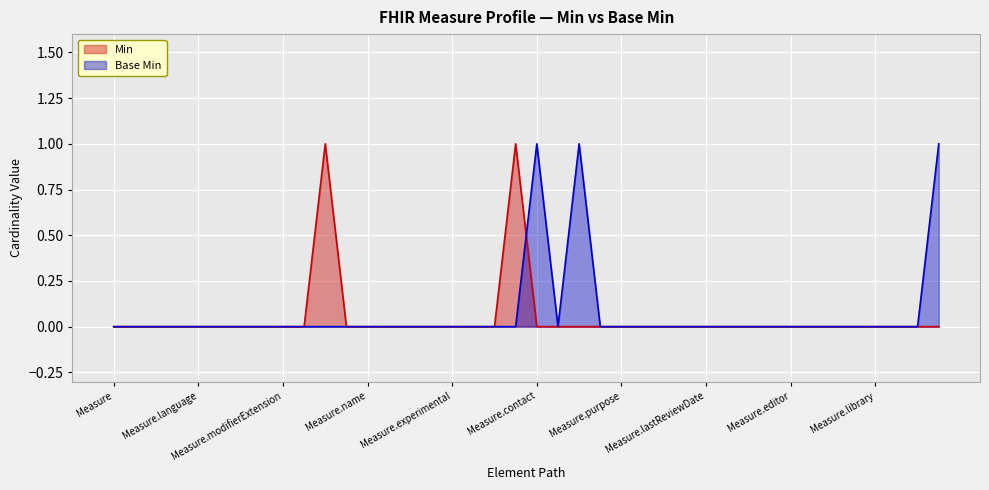

What are all the series names shown in the legend?

Min, Base Min